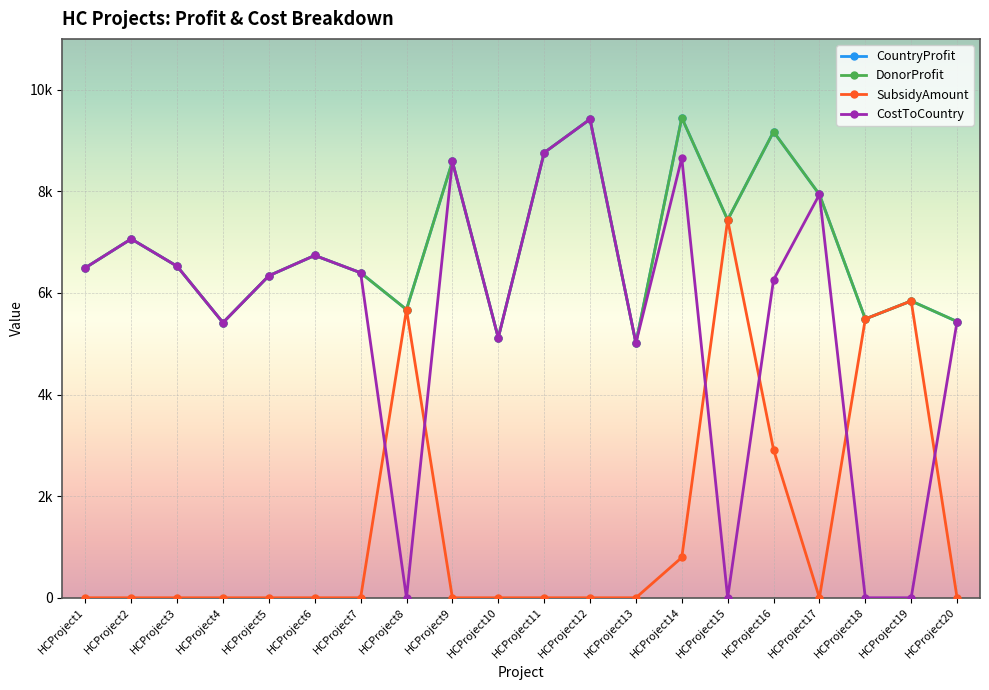

Between HCProject1 and HCProject11, which is larger?

HCProject11